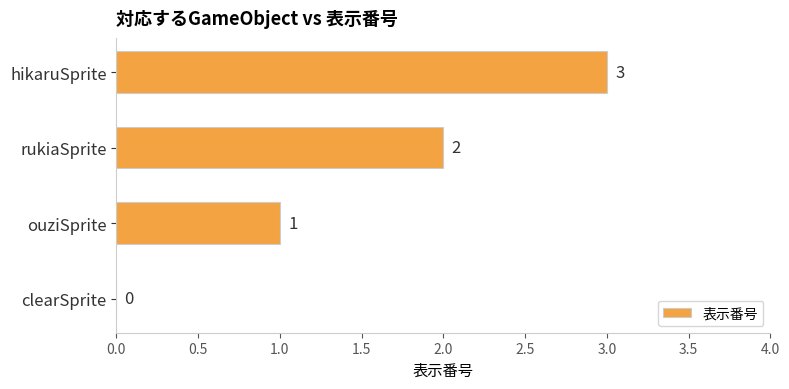

What is the sum of all values?

6